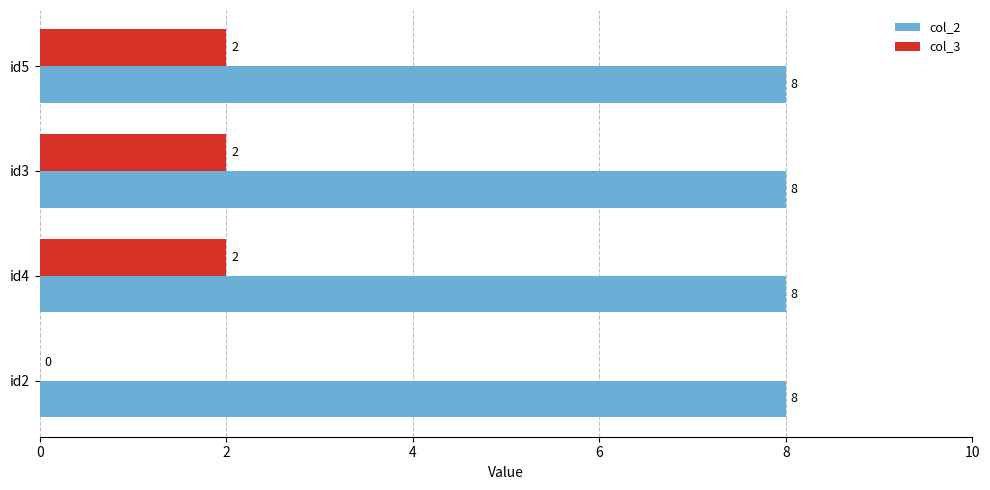

Is it true that col_2 equals 14 at id4?

False